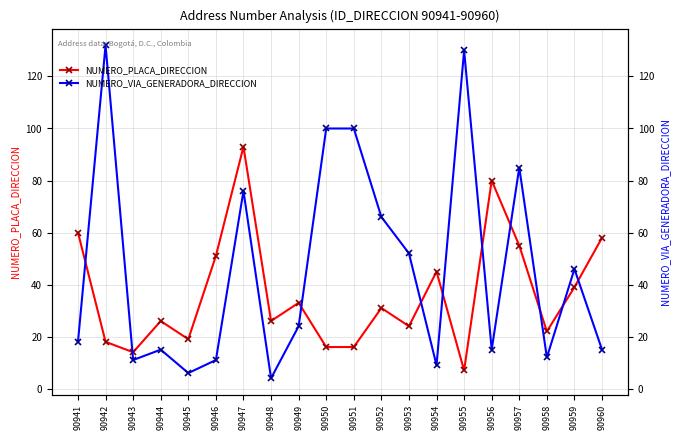

List the labels in order of NUMERO_VIA_GENERADORA_DIRECCION value, smallest first.

90948, 90945, 90954, 90943, 90946, 90958, 90944, 90956, 90960, 90941, 90949, 90959, 90953, 90952, 90947, 90957, 90950, 90951, 90955, 90942